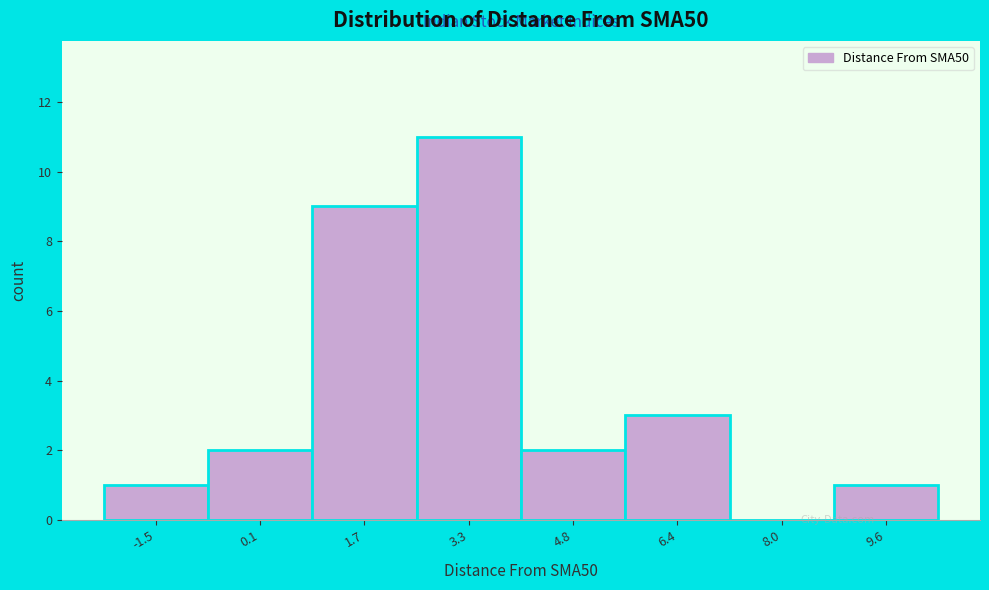

Which range on the x-axis has the tallest bar?

2.4 to 4.0